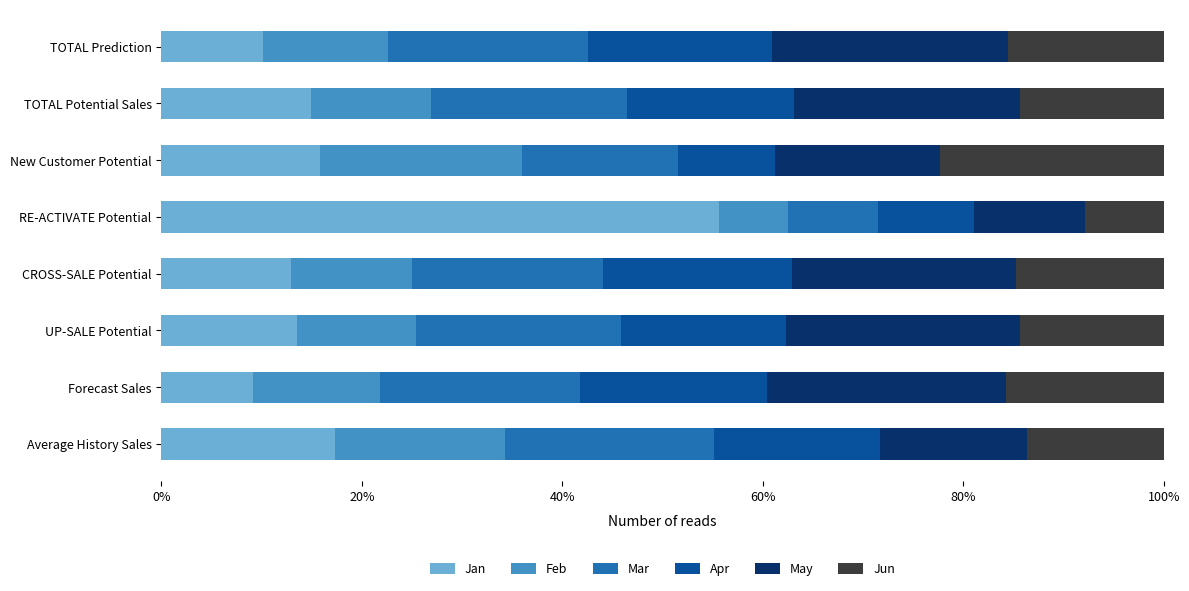

How many series are shown in this chart?

6